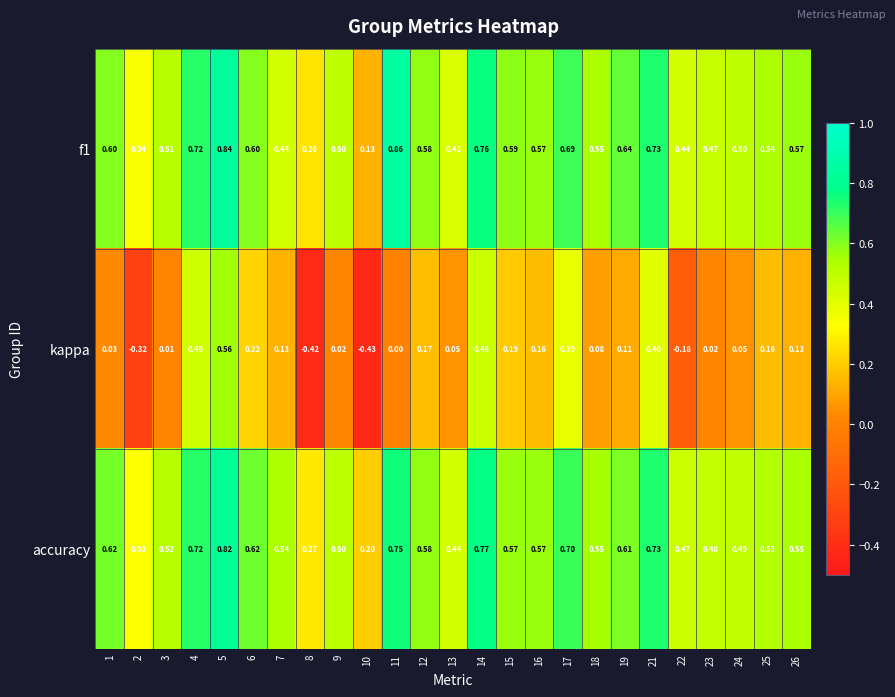

At how many categories does at least one series exceed 0?

25